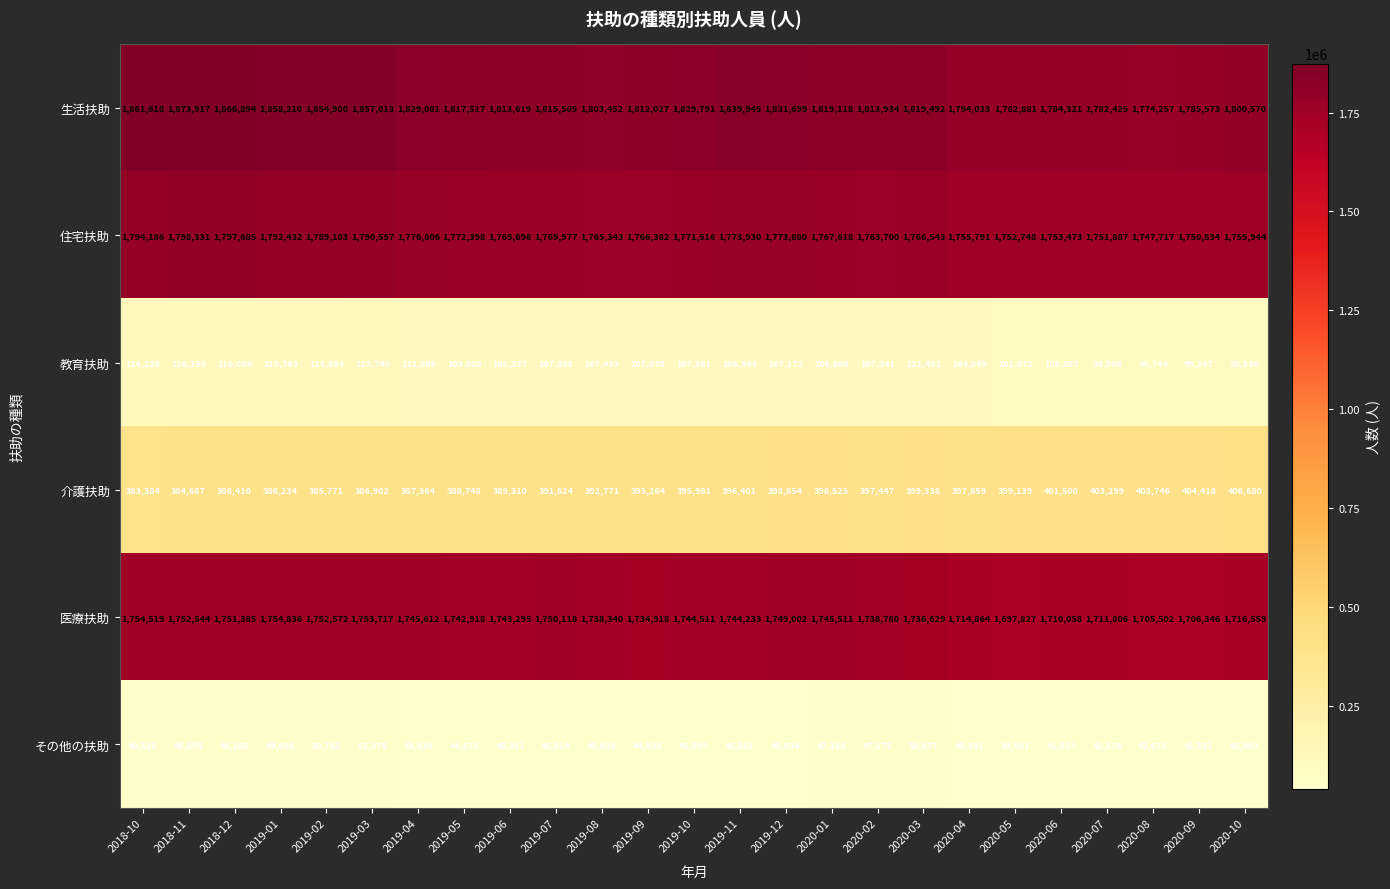

Which series has the largest range (max minus min)?

生活扶助